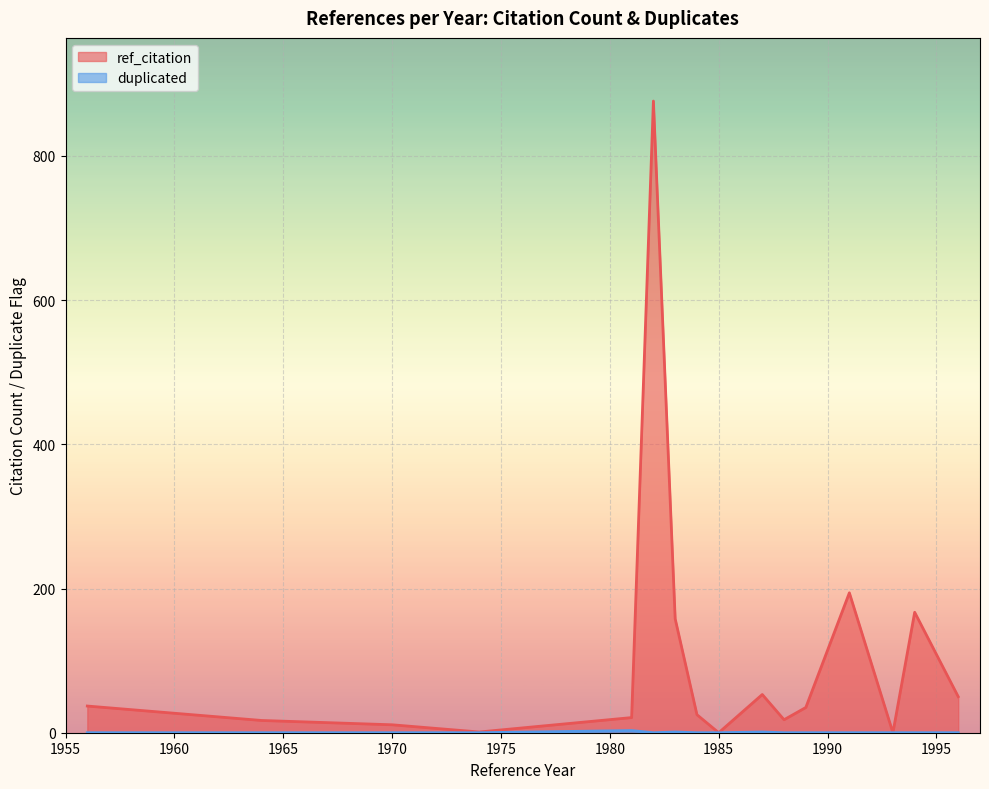

Is the value of duplicated at 1983 greater than the value of ref_citation at 1981?

No